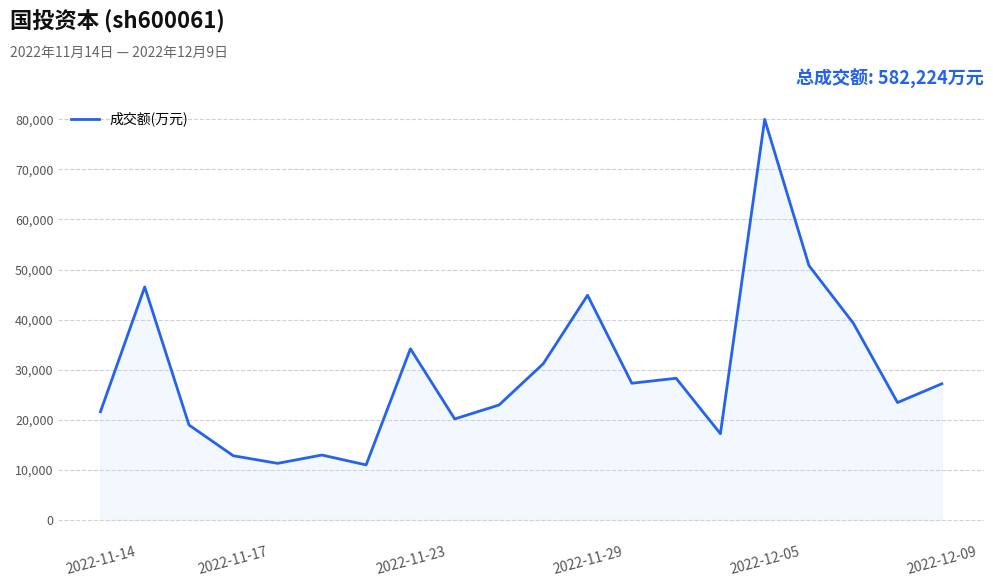

What is the greatest value displayed?

79964